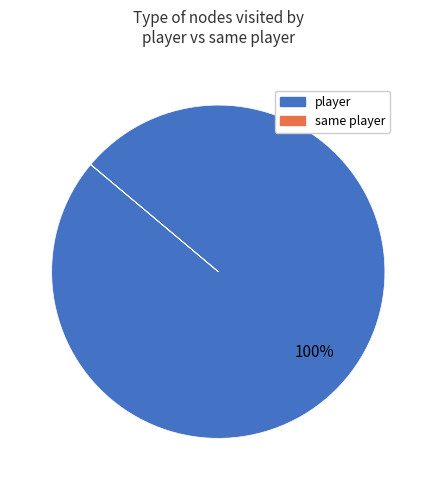

Which slice is the largest?

player